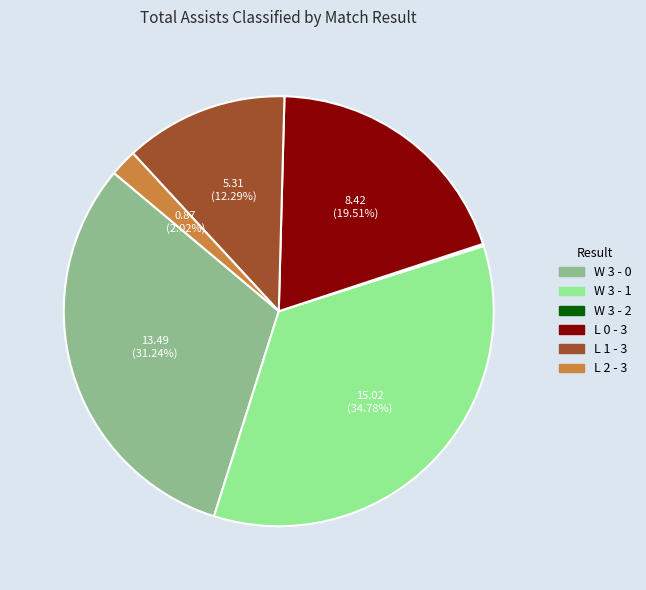

What is the ratio of the value at L 1 - 3 to the value at L 0 - 3?

0.6